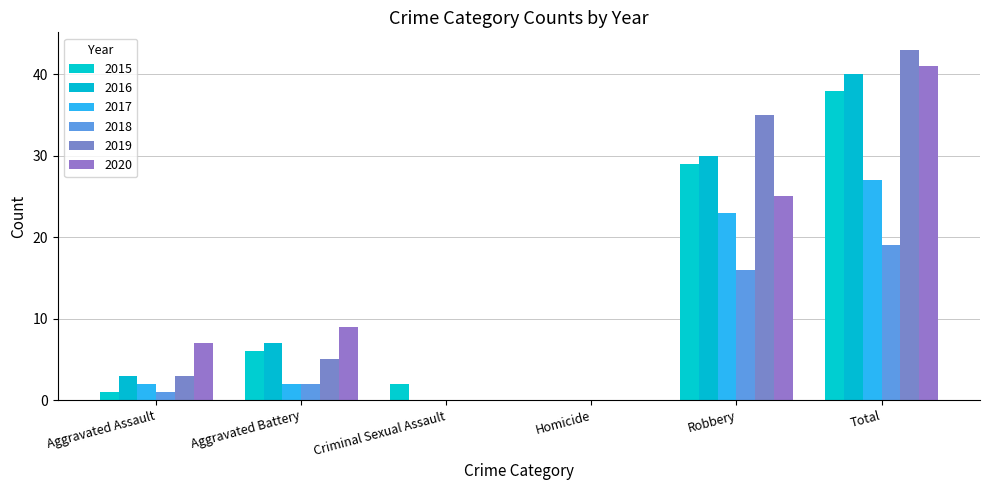

Rank the series by their maximum value, from lowest to highest.

2018, 2017, 2015, 2016, 2020, 2019